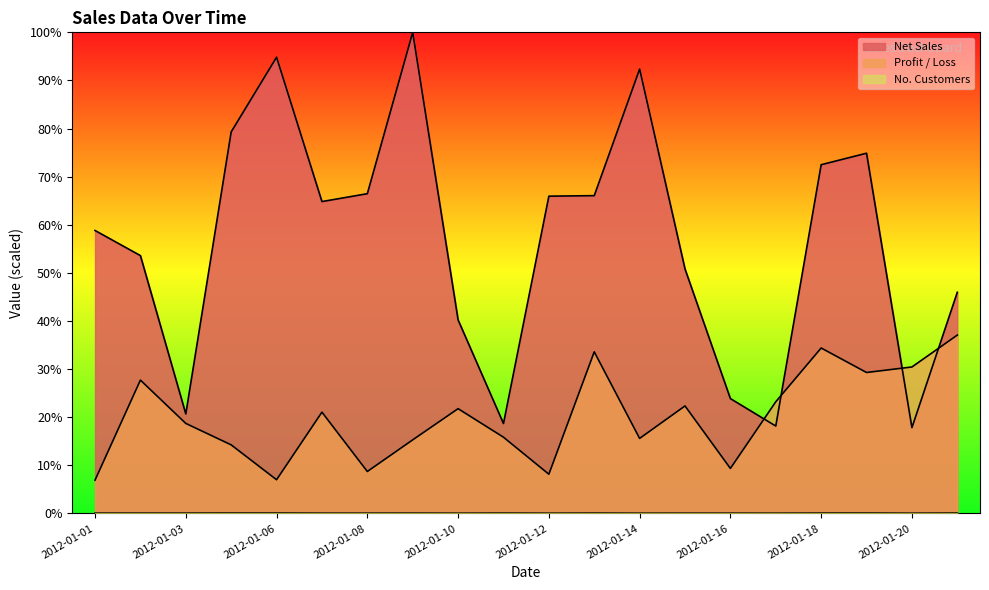

Between 2012-01-05 and 2012-01-10, which series saw the biggest shift?

Net Sales